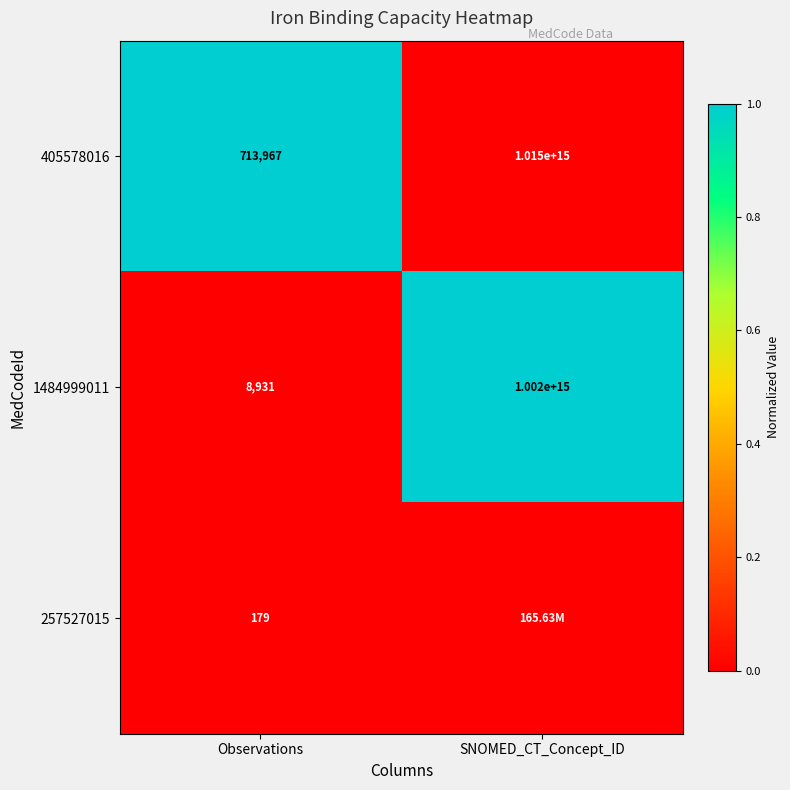

At which category does the chart reach its peak across all series?

Observations